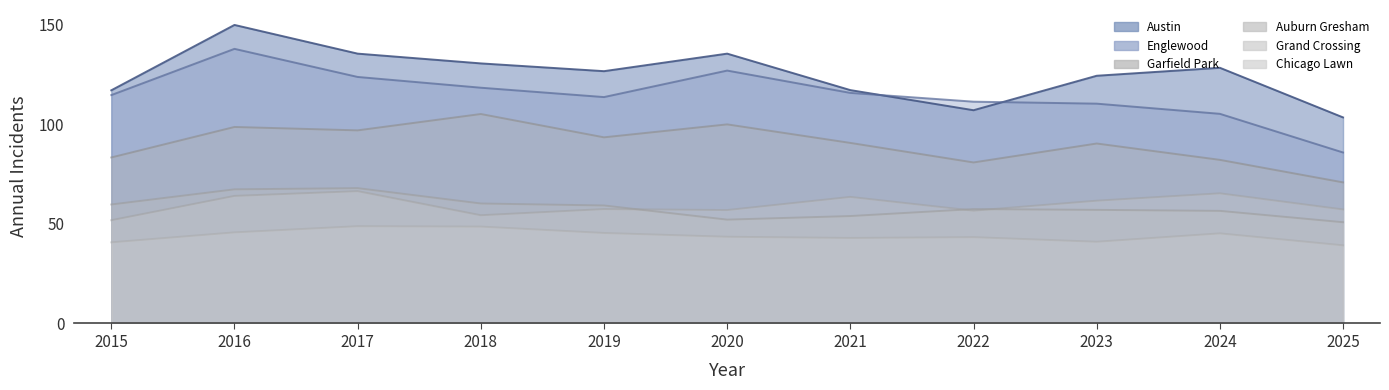

True or false: Englewood and Auburn Gresham cross at least once.

False